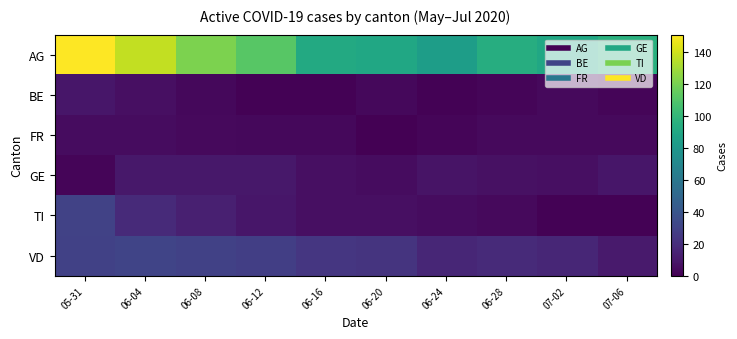

What is the difference between the highest and lowest values at 06-16?

91